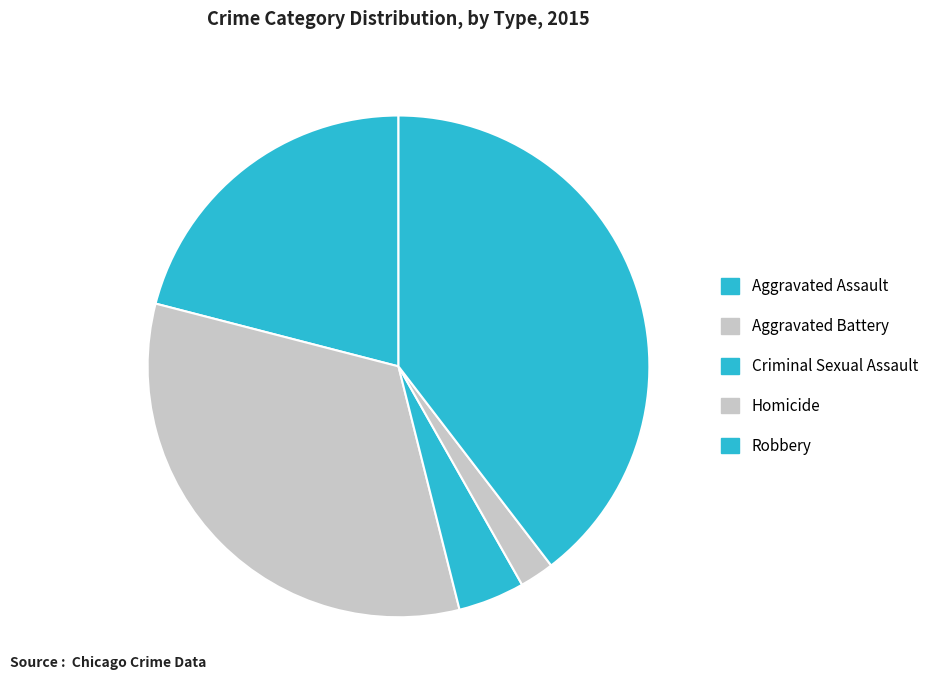

True or false: Criminal Sexual Assault accounts for 4% of the total.

True